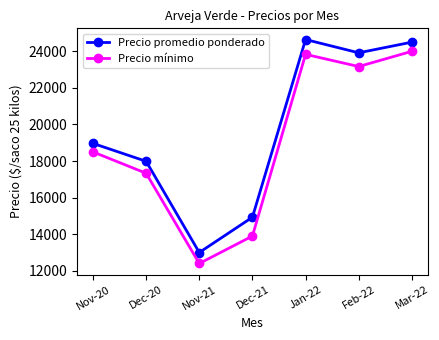

Does the chart have visible grid lines?

No